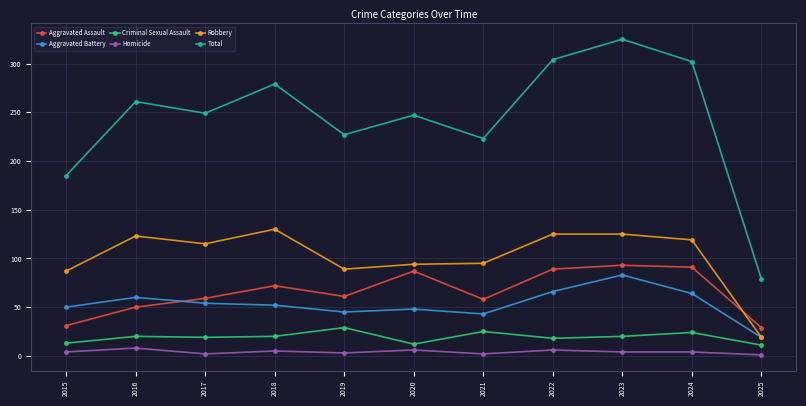

How many values in the Aggravated Assault series are below 61?

5